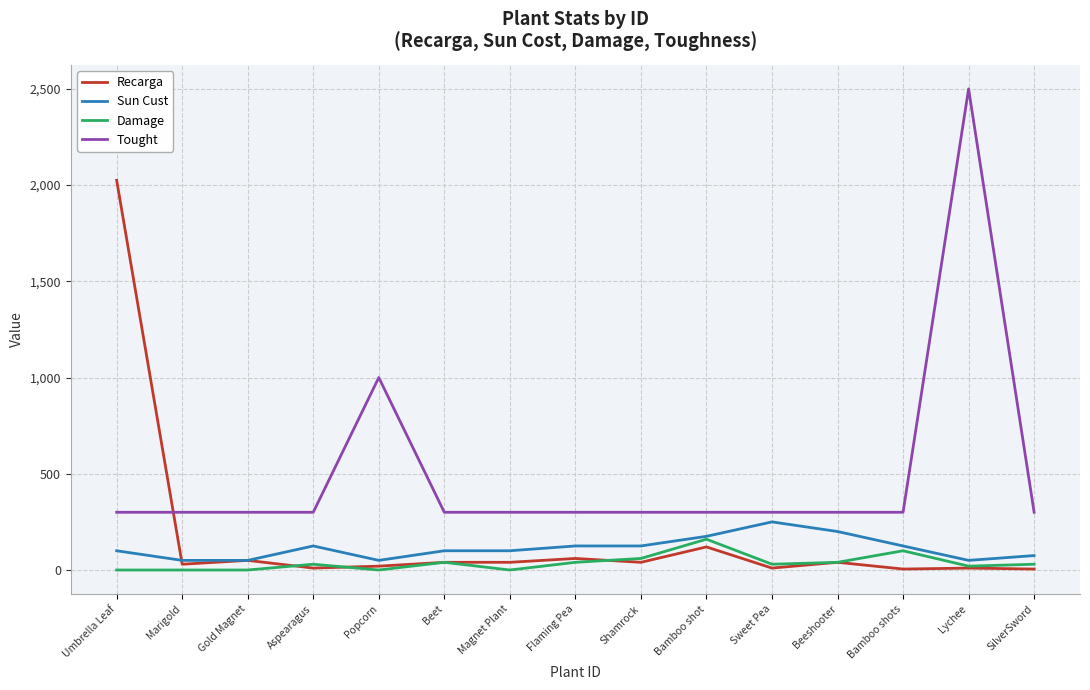

What position from the right is Shamrock?

7